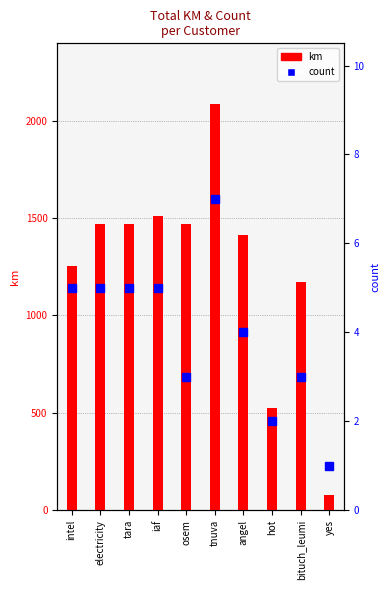

How many count values are between 3 and 5?

7